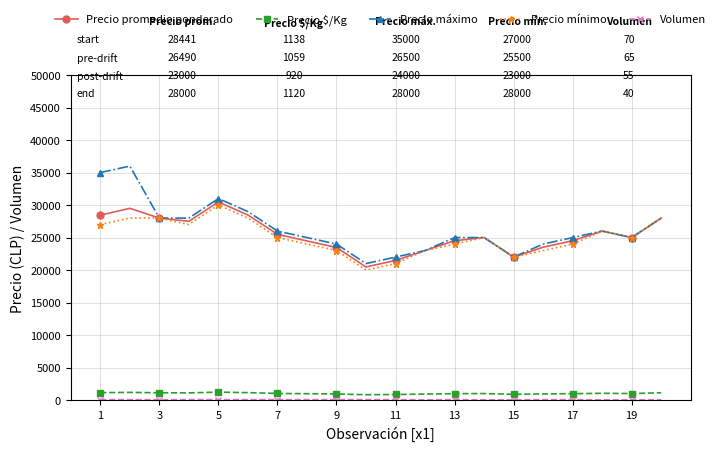

Which series has the largest total across all categories?

Precio máximo